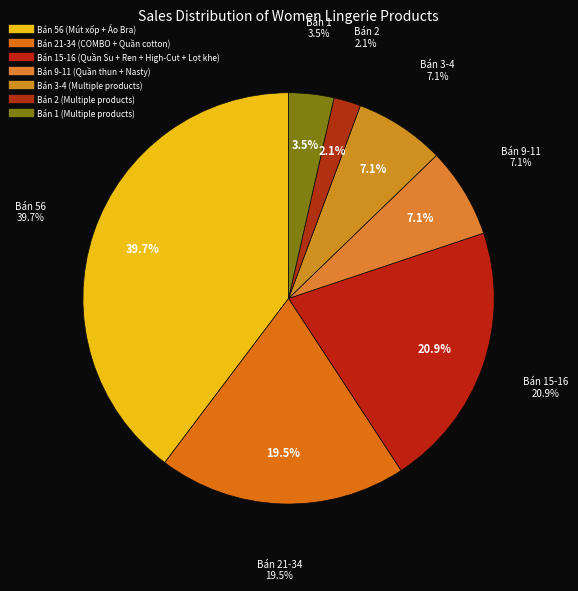

Between Bán 2 (Quần Ren Cạp) and Bán 34 (Quần cotton), which is larger?

Bán 34 (Quần cotton)